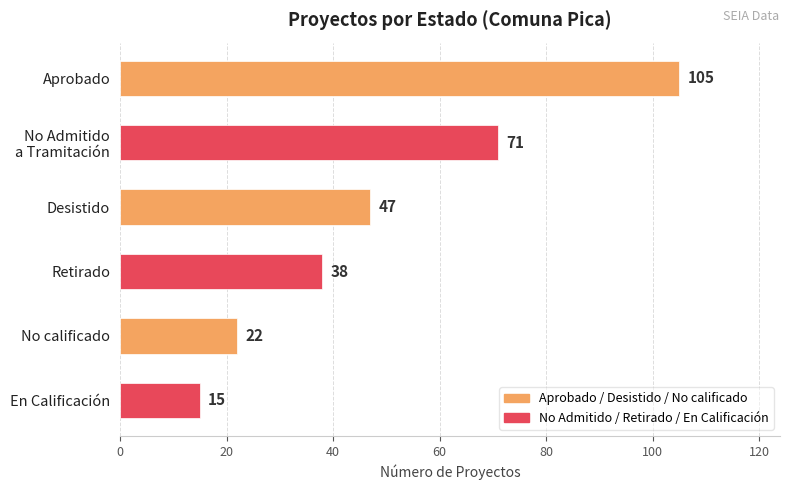

True or false: the data shows 15 at En Calificación.

True